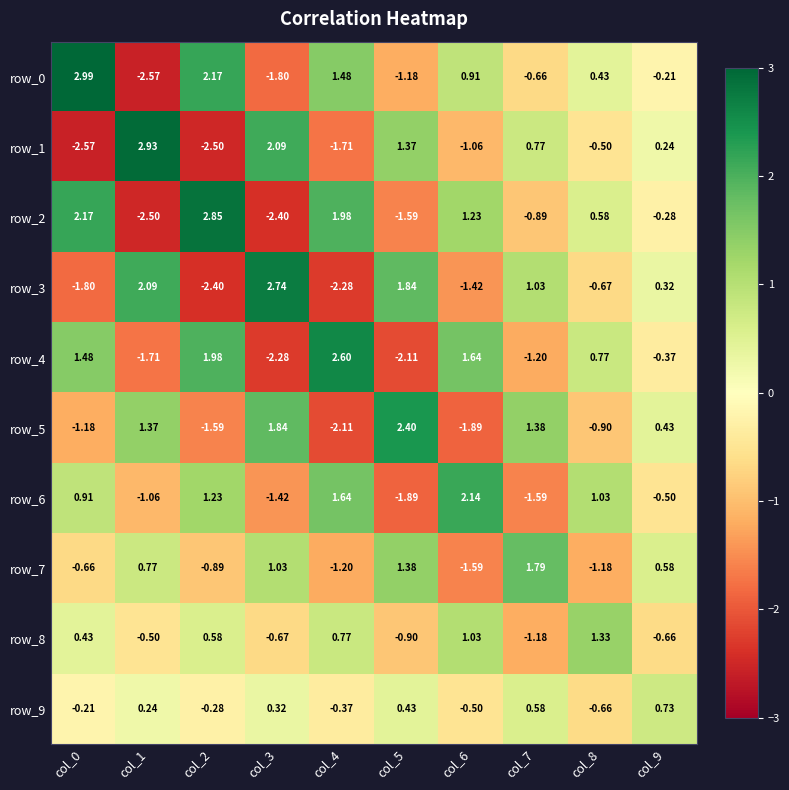

What is the highest value of the row_4 series?

2.6